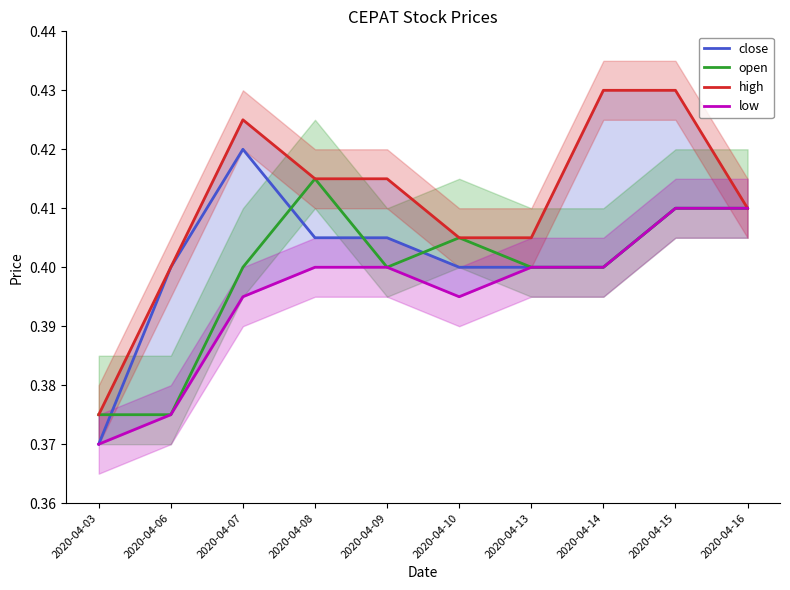

Is it true that open equals 0.1 at 2020-04-15?

False